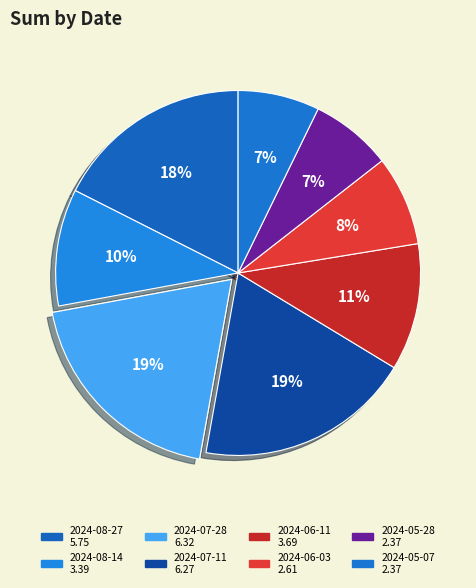

True or false: 2024-06-11 accounts for 11% of the total.

True